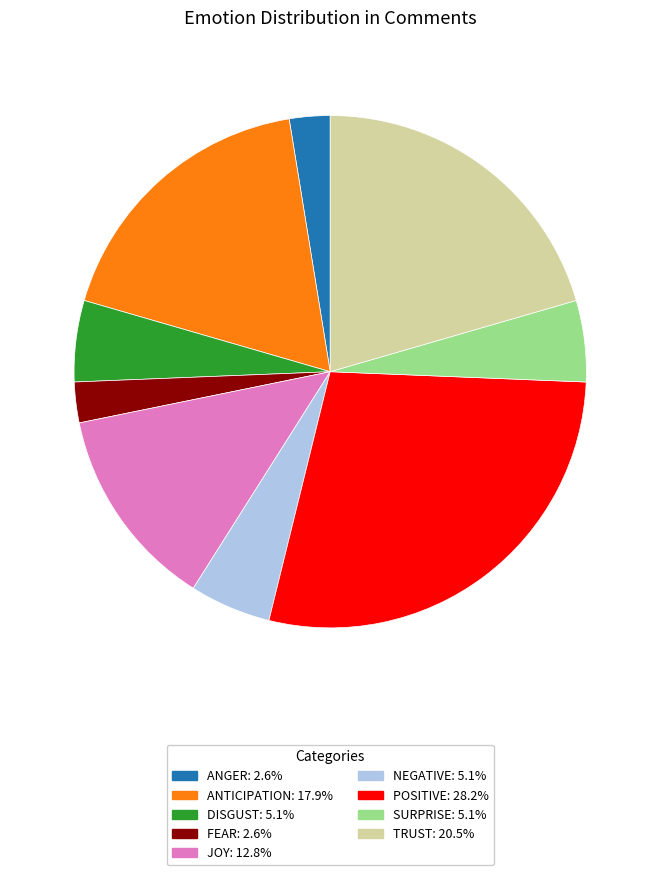

Does any single category account for the majority?

No